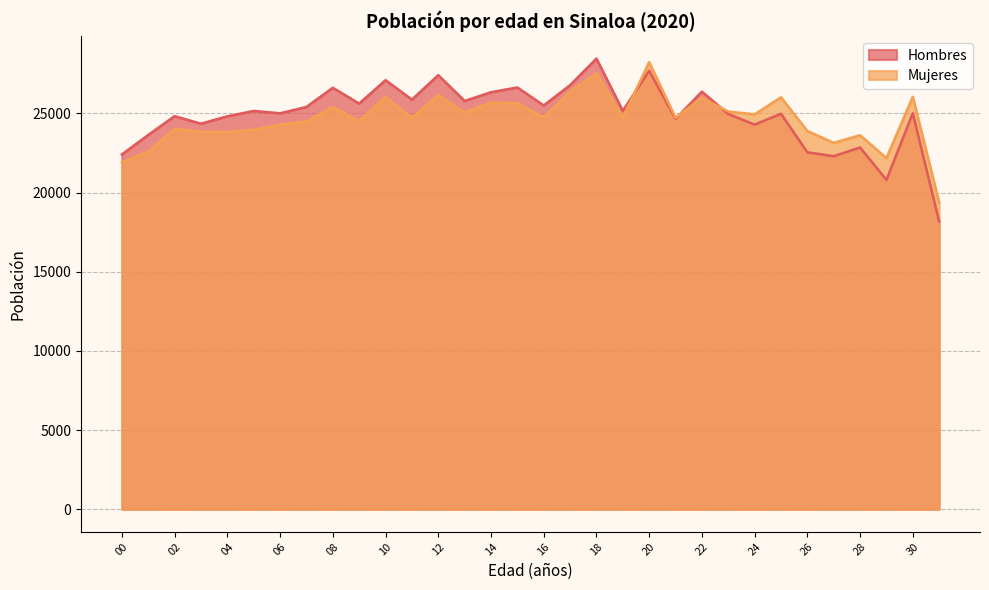

True or false: Mujeres has a value of 24521 at 09.

True